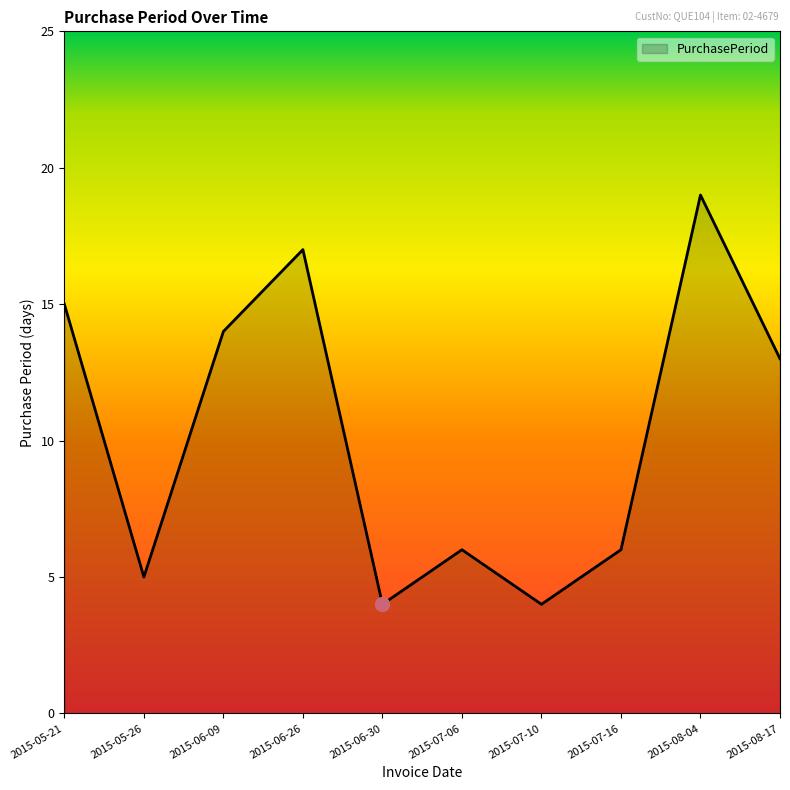

The value at 2015-06-26 is 17. True or false?

True